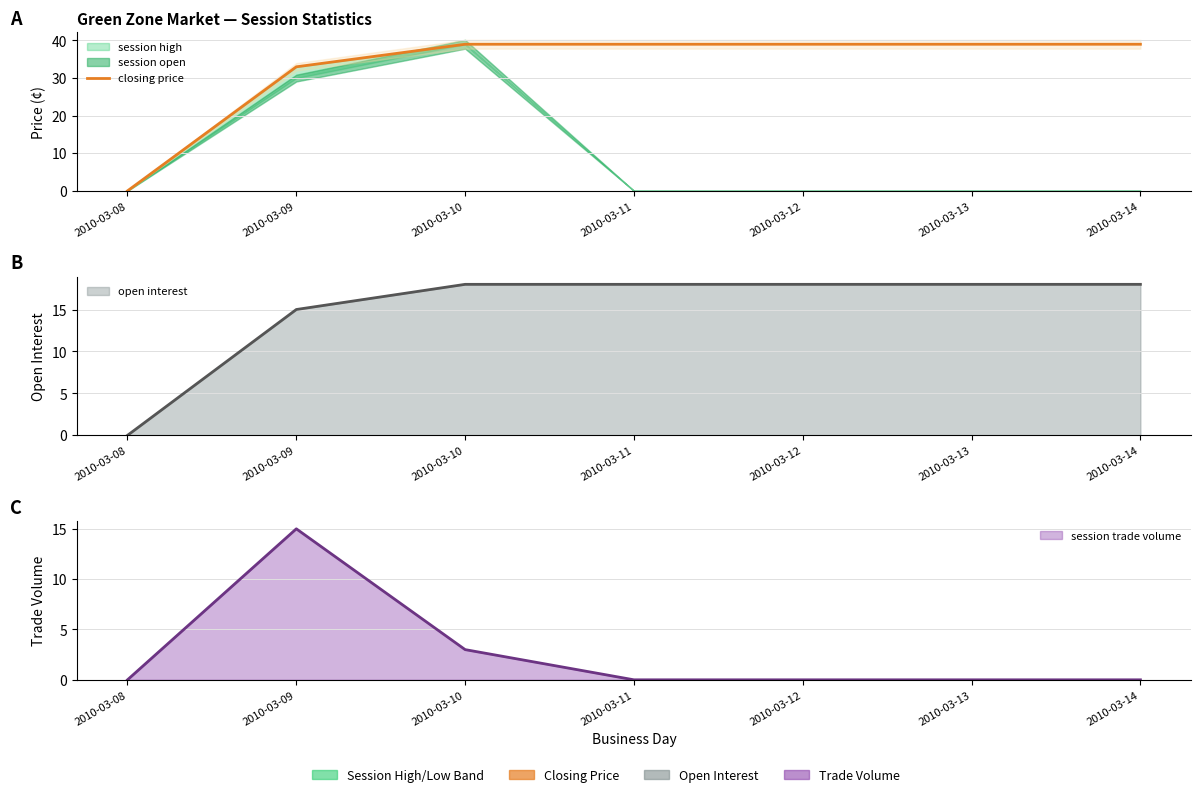

Reading right to left, transcribe all the data shown in this chart.

2010-03-14=39	2010-03-13=39	2010-03-12=39	2010-03-11=39	2010-03-10=39	2010-03-09=33	2010-03-08=0